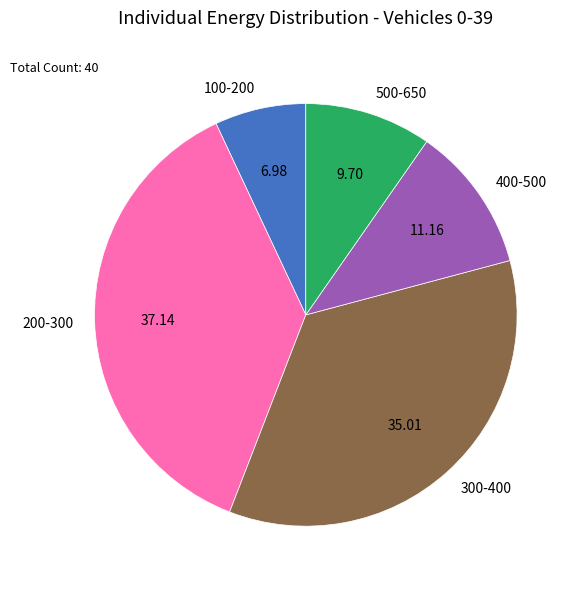

Do 100-200 and 300-400 together represent more than half of the pie?

No